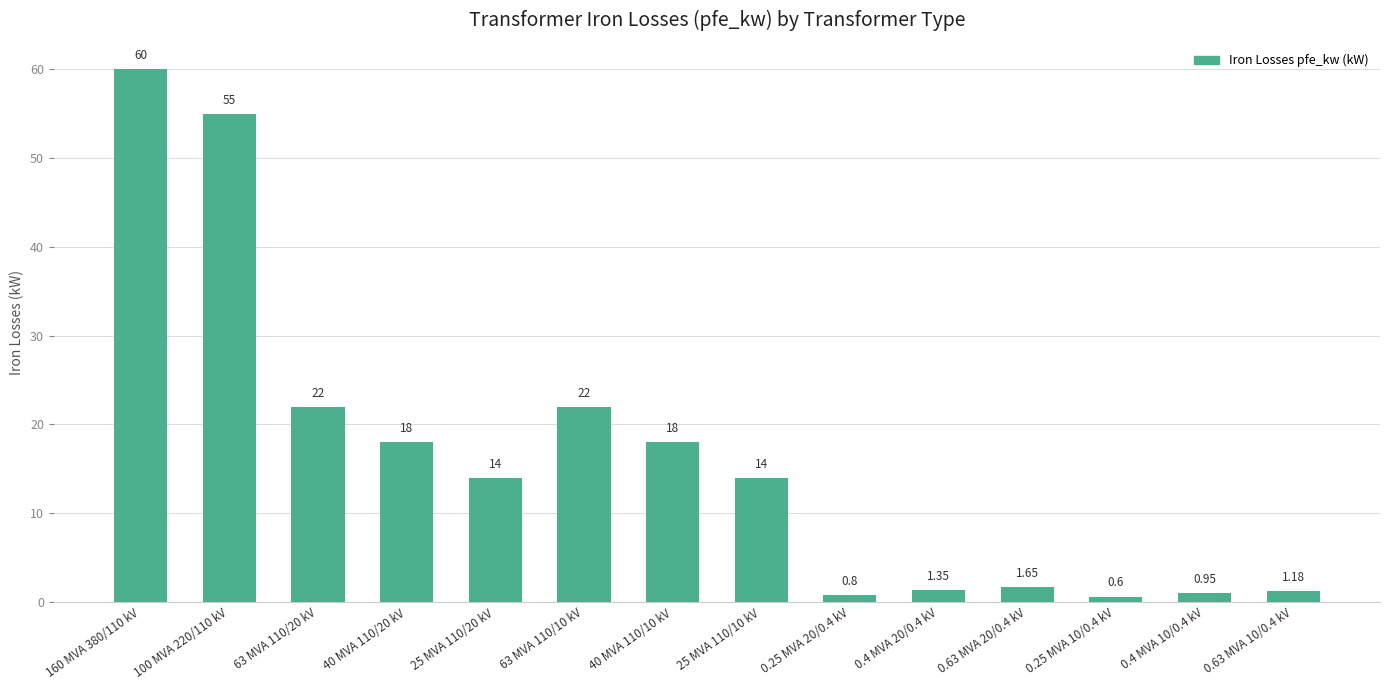

What is the average value?

16.4